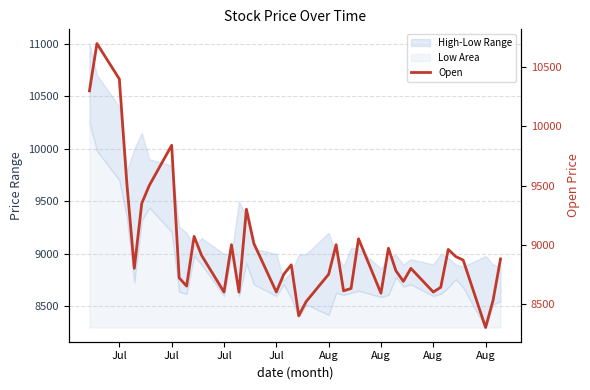

What is the difference between the maximum and minimum values?

2400